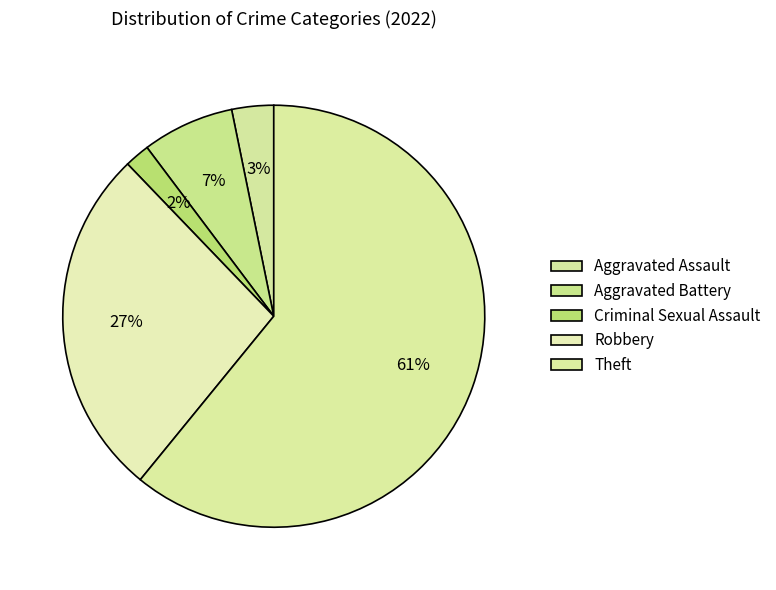

What is the change in value from Aggravated Battery to Robbery?

+31